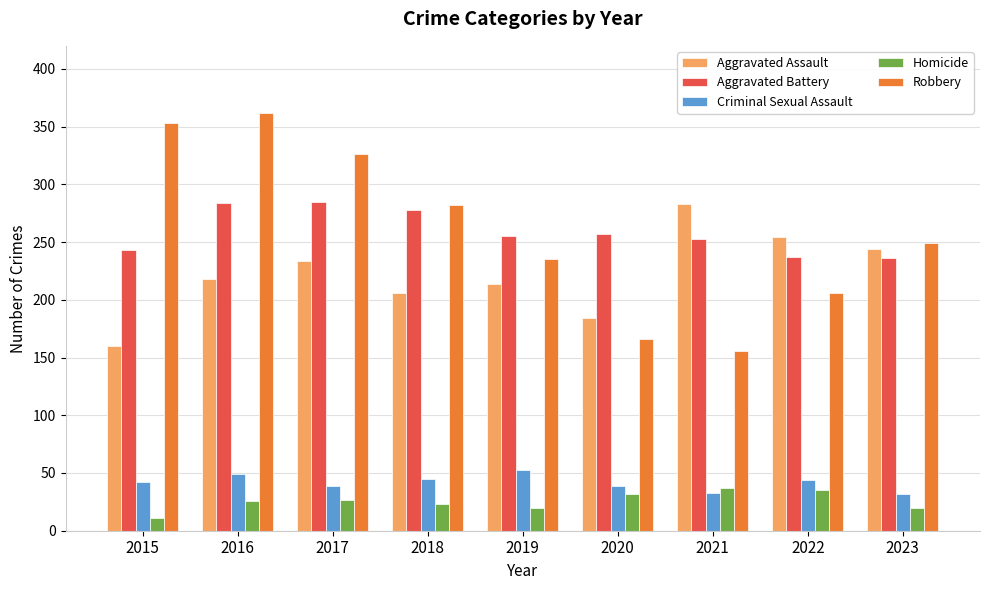

What is the minimum value for Criminal Sexual Assault?

32